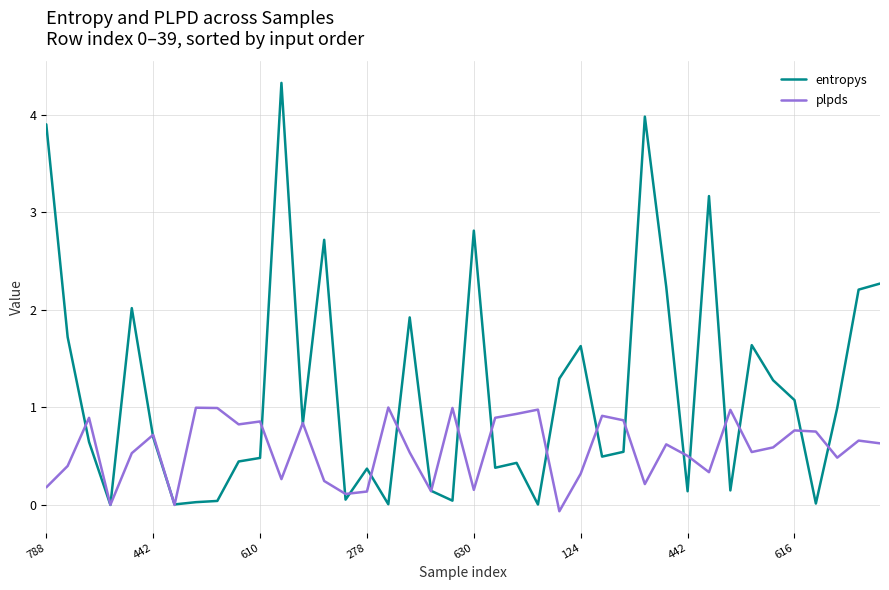

Is this an area chart (filled region under the line)?

No